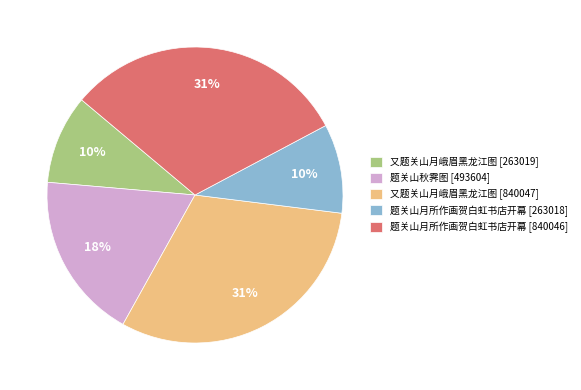

Is the sum of 题关山月所作画贺白虹书店开幕 [840046] and 题关山月所作画贺白虹书店开幕 [263018] greater than half?

No